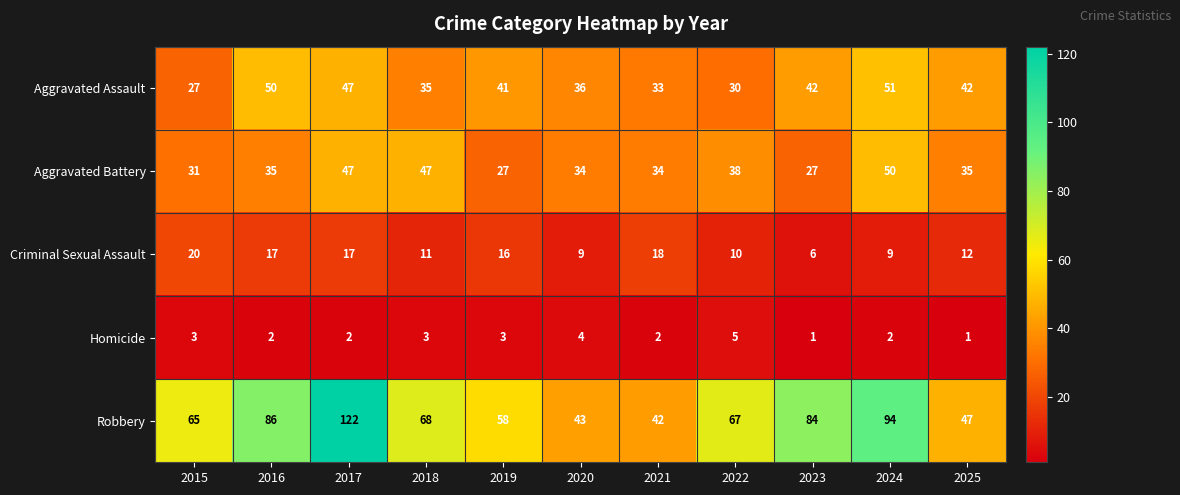

What is the lowest value of the Criminal Sexual Assault series?

6